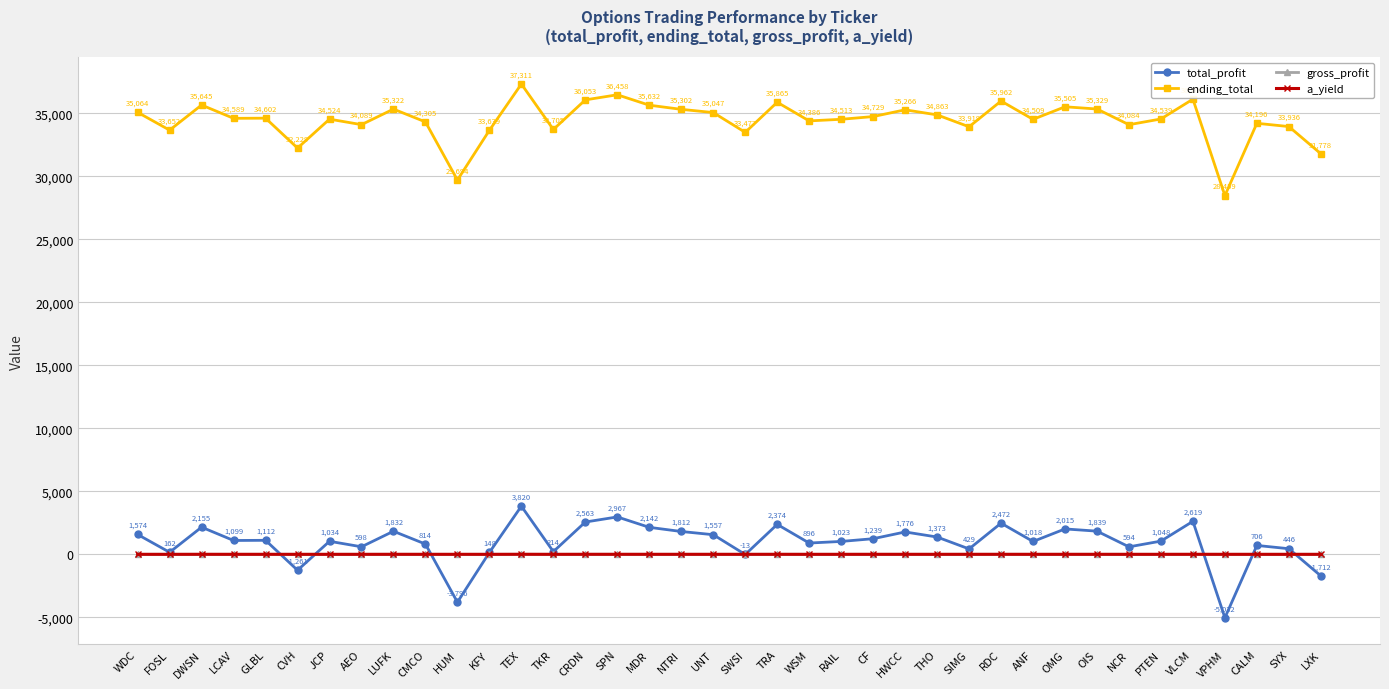

What is the label of the 25th point from the right?

TKR